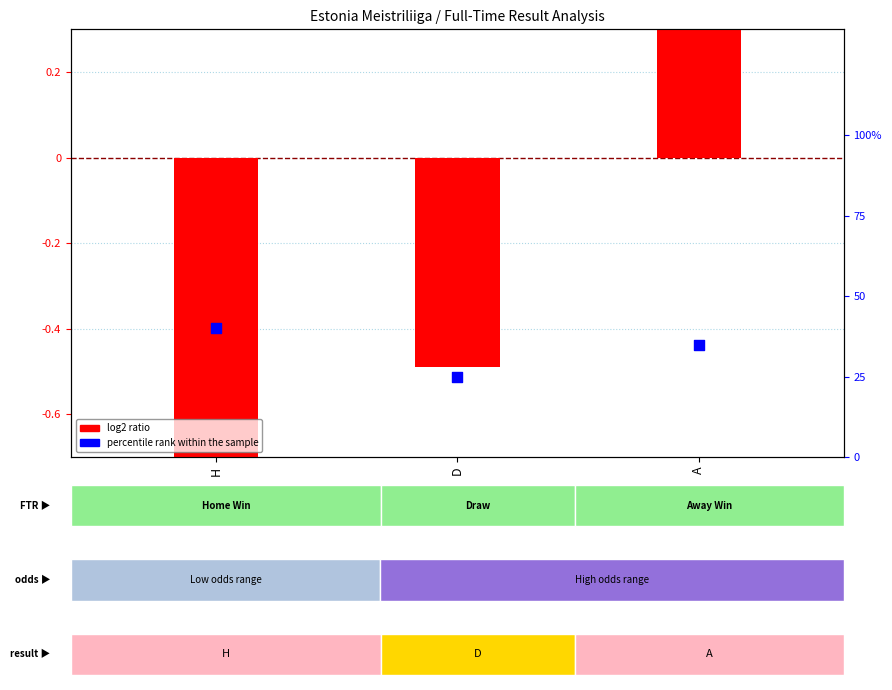

Which series reaches the minimum Y coordinate?

log2 ratio